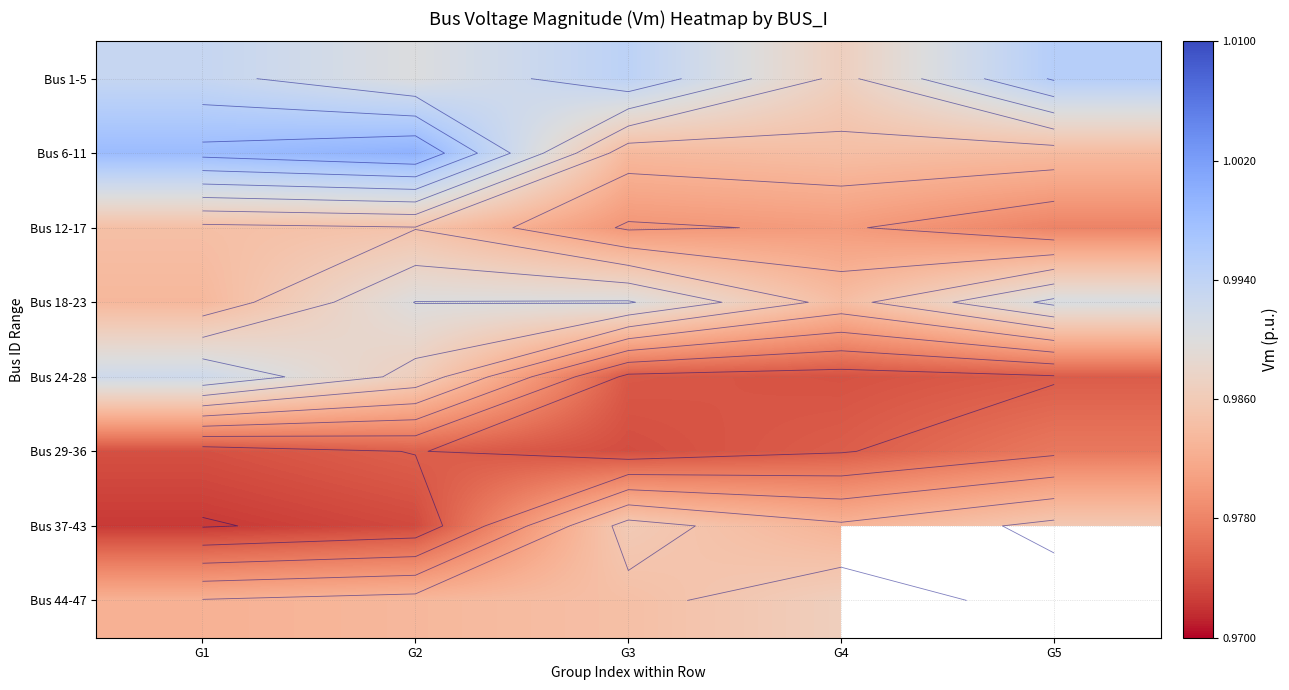

Rank the series by their maximum value, from lowest to highest.

Bus 29-36, Bus 12-17, Bus 37-43, Bus 44-47, Bus 18-23, Bus 24-28, Bus 1-5, Bus 6-11